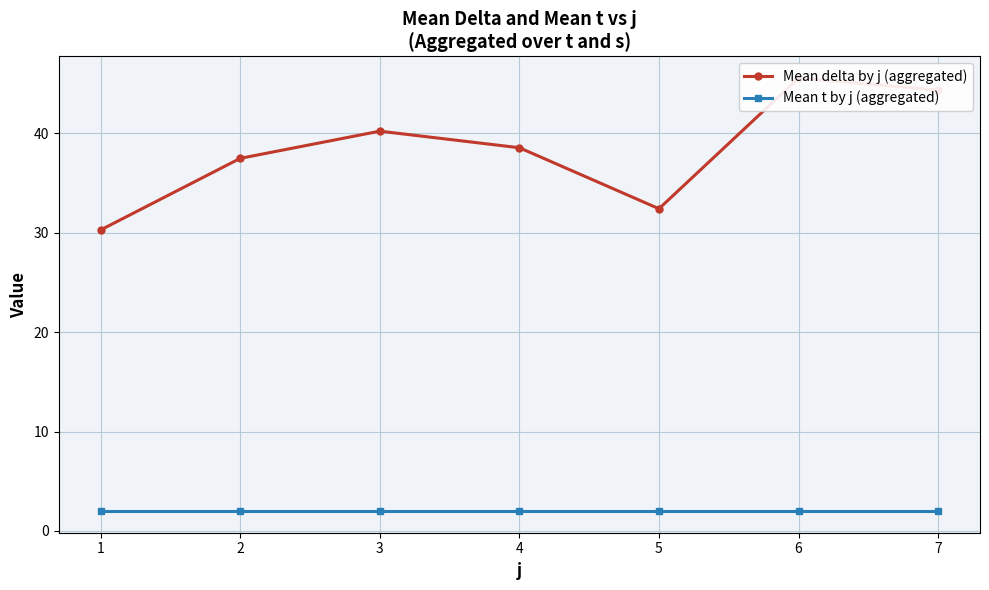

List the labels in order of Mean delta by j (aggregated) value, largest first.

6, 7, 3, 4, 2, 5, 1